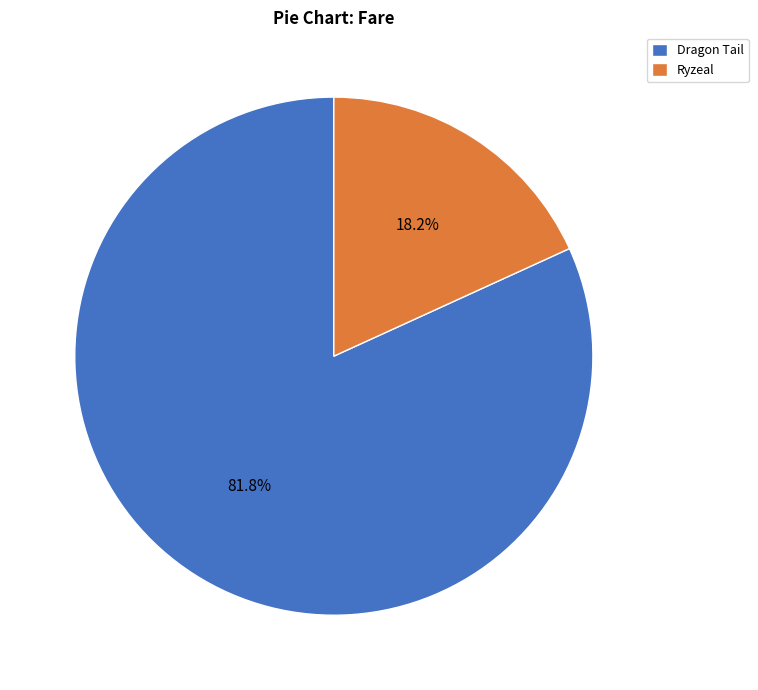

To the nearest percent, what portion does Ryzeal represent?

18%